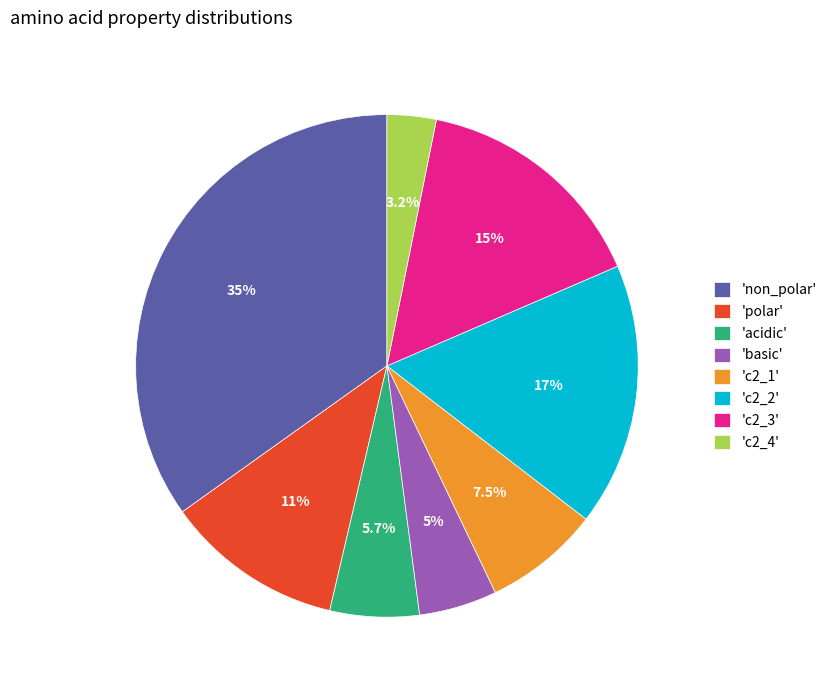

Does 'c2_2' account for over 50% of the chart?

No